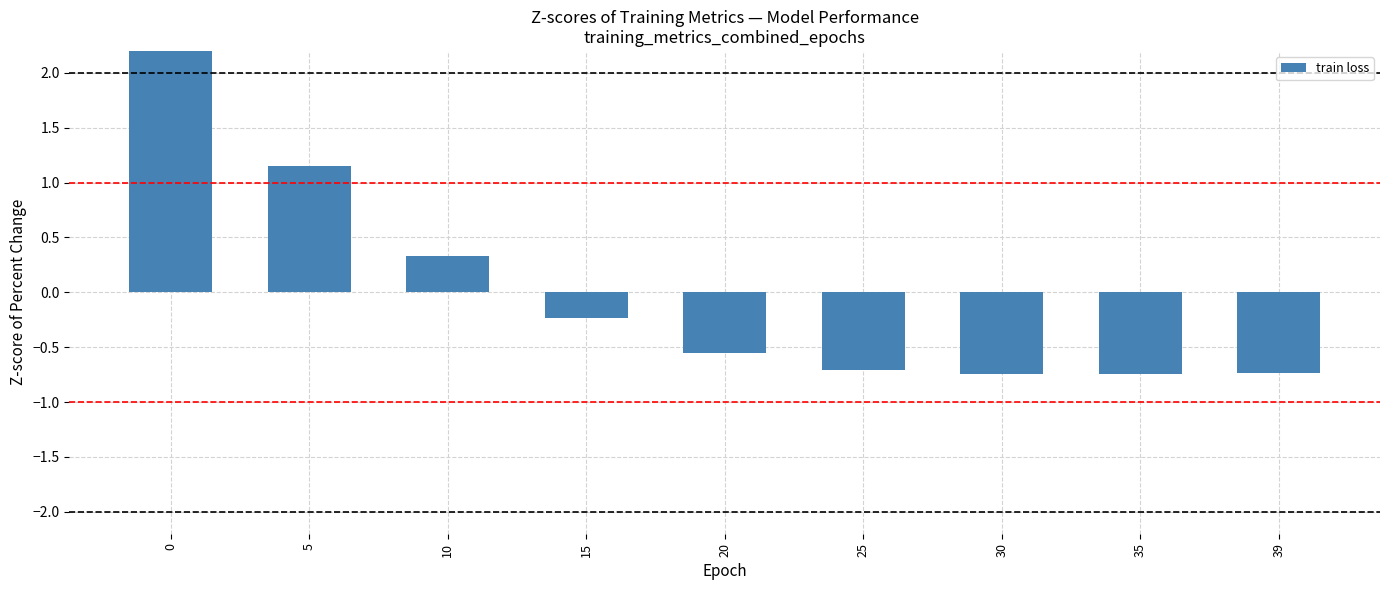

The chart shows a value of -1.1 at 39. True or false?

False